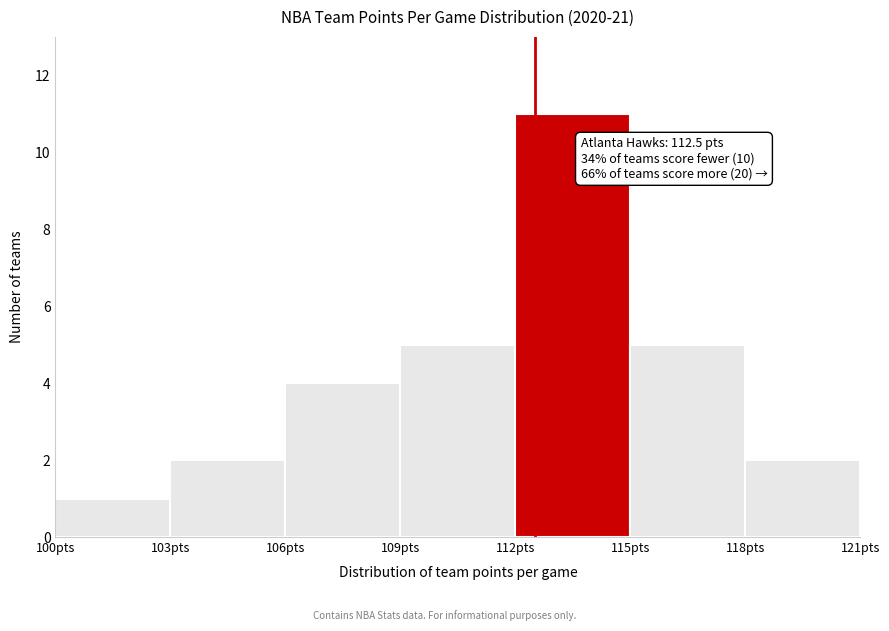

Over which range of the x-axis is the bar tallest?

112 to 115